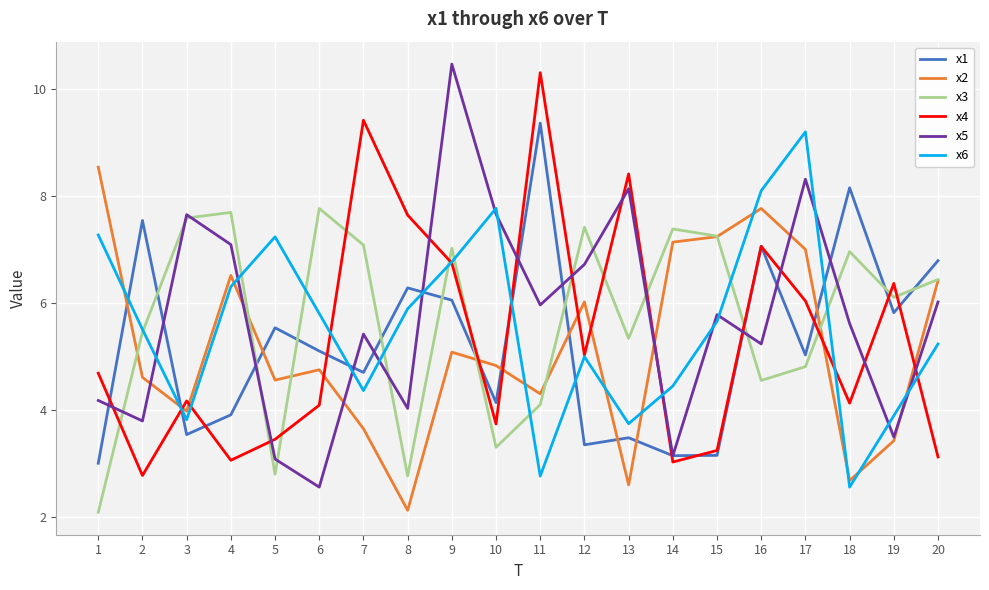

Between 1 and 13, which series saw the biggest shift?

x2